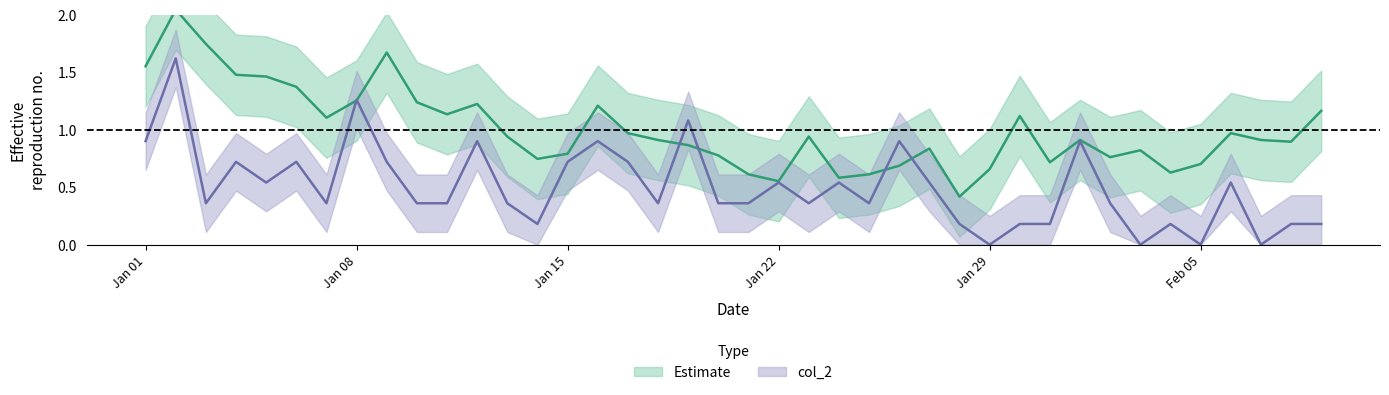

Count the number of data series in this chart.

2